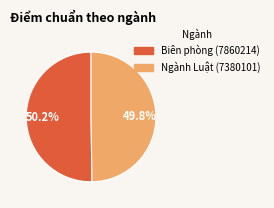

To the nearest percent, what percentage of the pie is Ngành Luật (7380101)?

50%